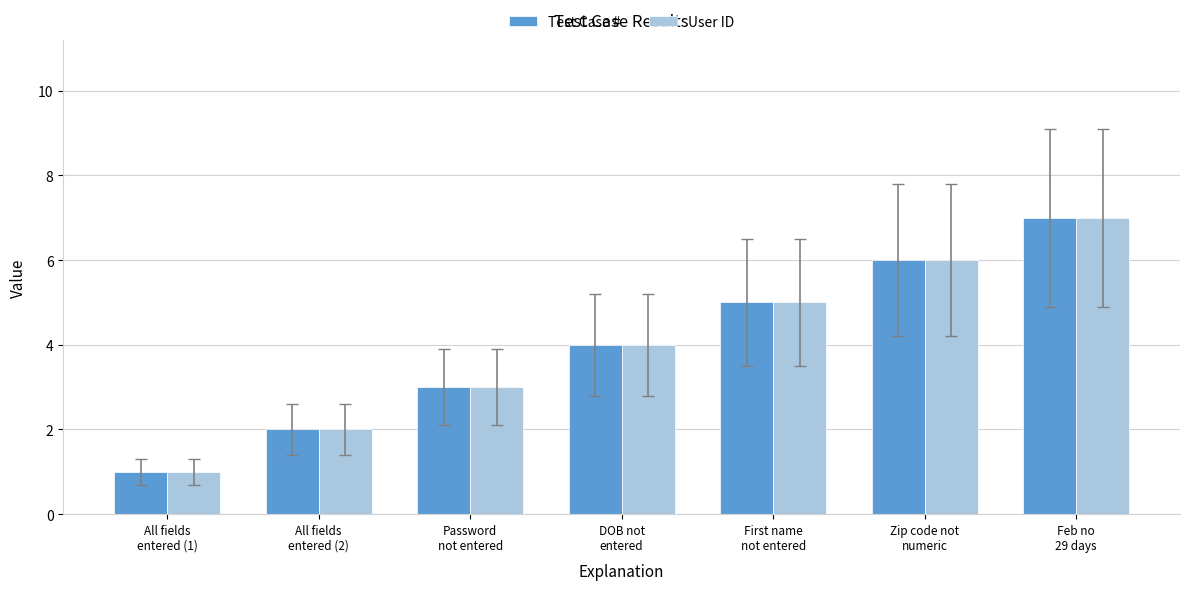

What is the sum of all Test Case # values?

28